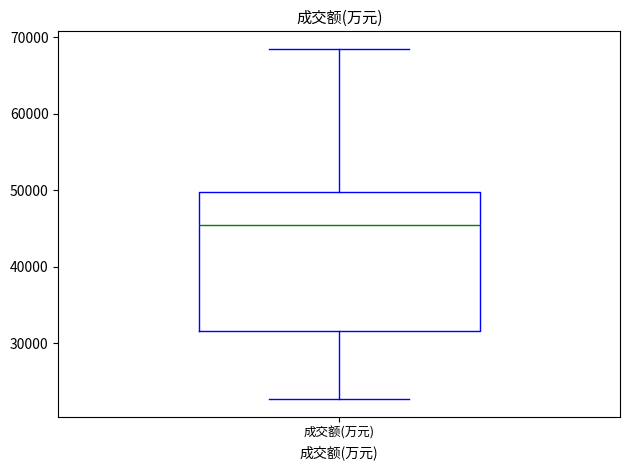

Read this box plot against the y-axis: the position of the median line, the range covered by the box, and the ends of both whiskers. The values are not printed on the chart, so give them approximately, as read against the axis.

median 46000, box 32000 to 50000, whiskers 23000 to 68000